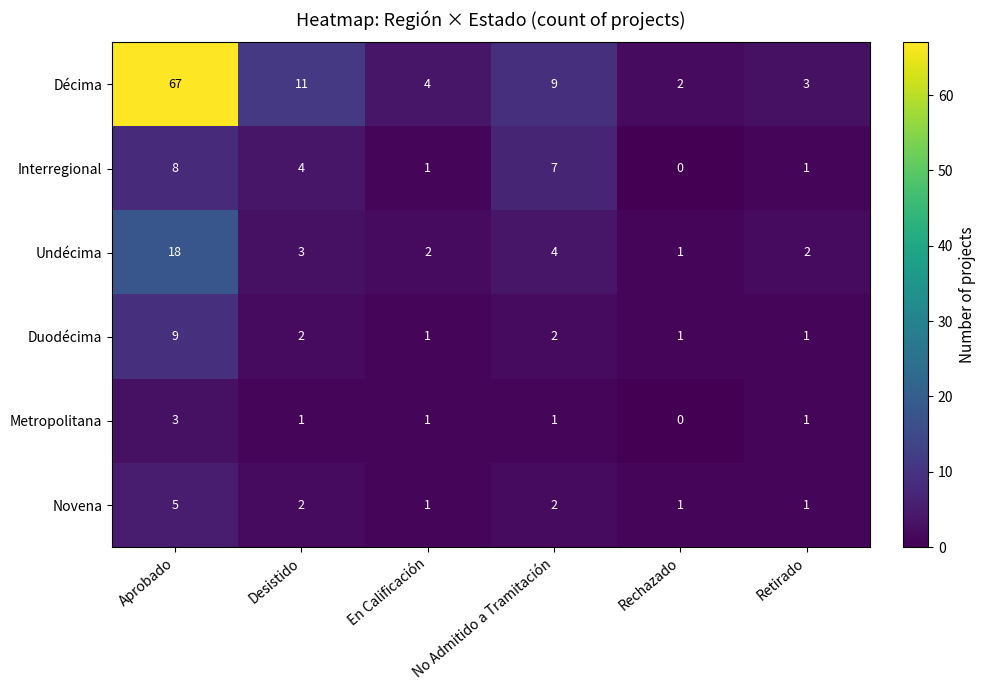

Rank the series by their maximum value, from highest to lowest.

Décima, Undécima, Duodécima, Interregional, Novena, Metropolitana